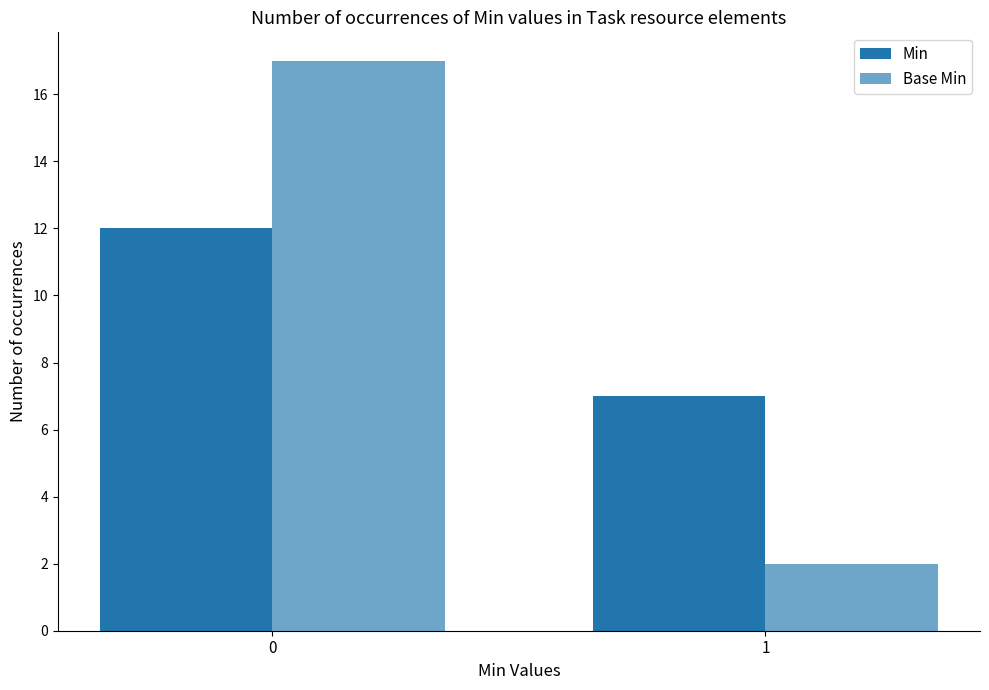

Which series has the largest range (max minus min)?

Base Min